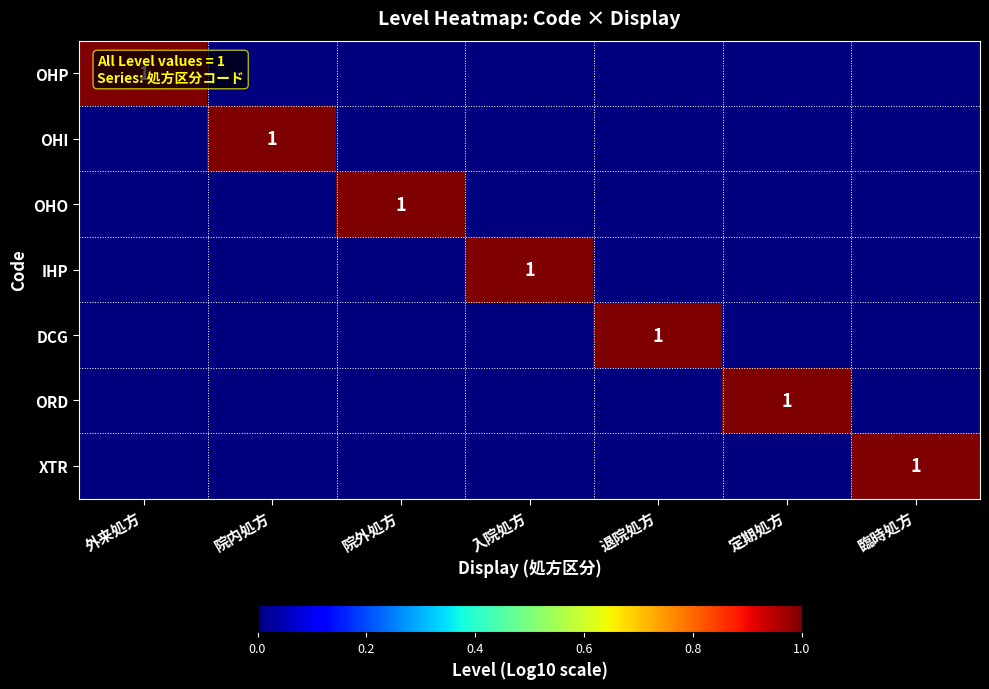

How many data points does each series have?

7